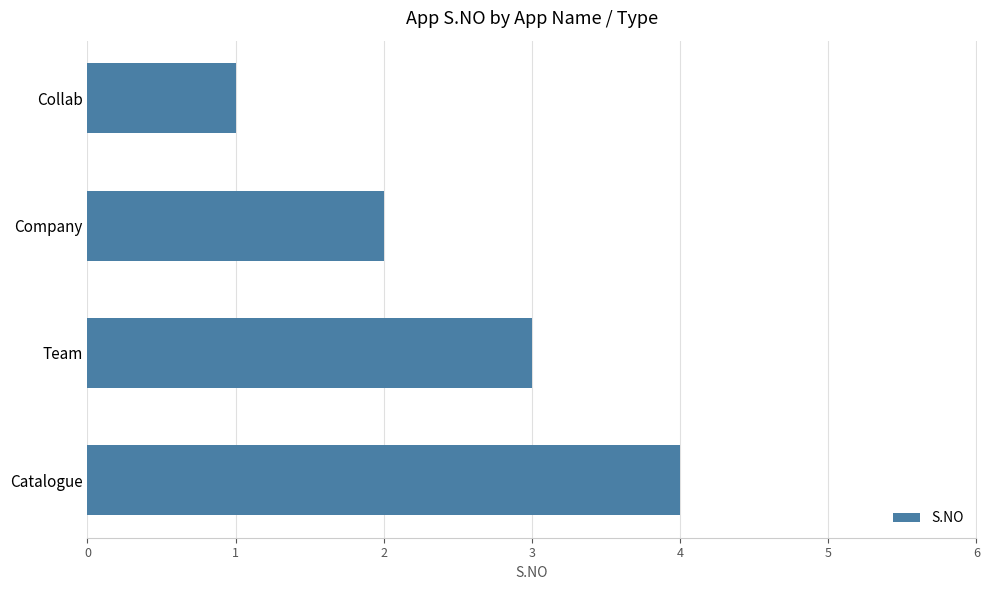

What is the difference between the maximum and minimum values?

3